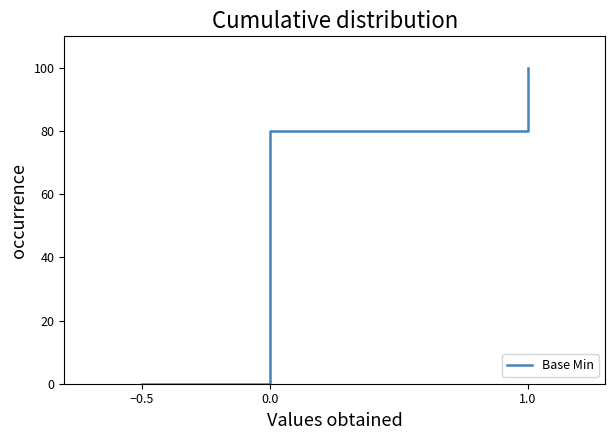

Which has a higher value, 0.0 or 1.0?

1.0